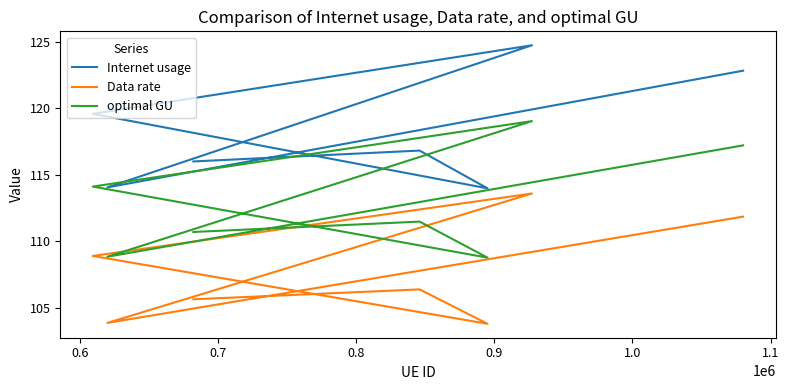

What is the label of the 4th point from the right?

0.8